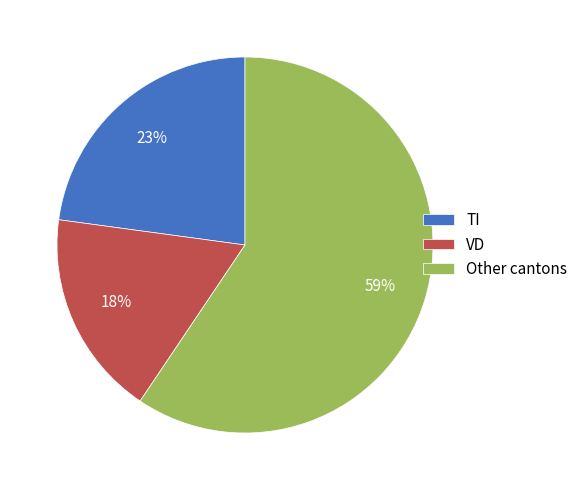

What is the largest slice in the pie chart?

Other cantons